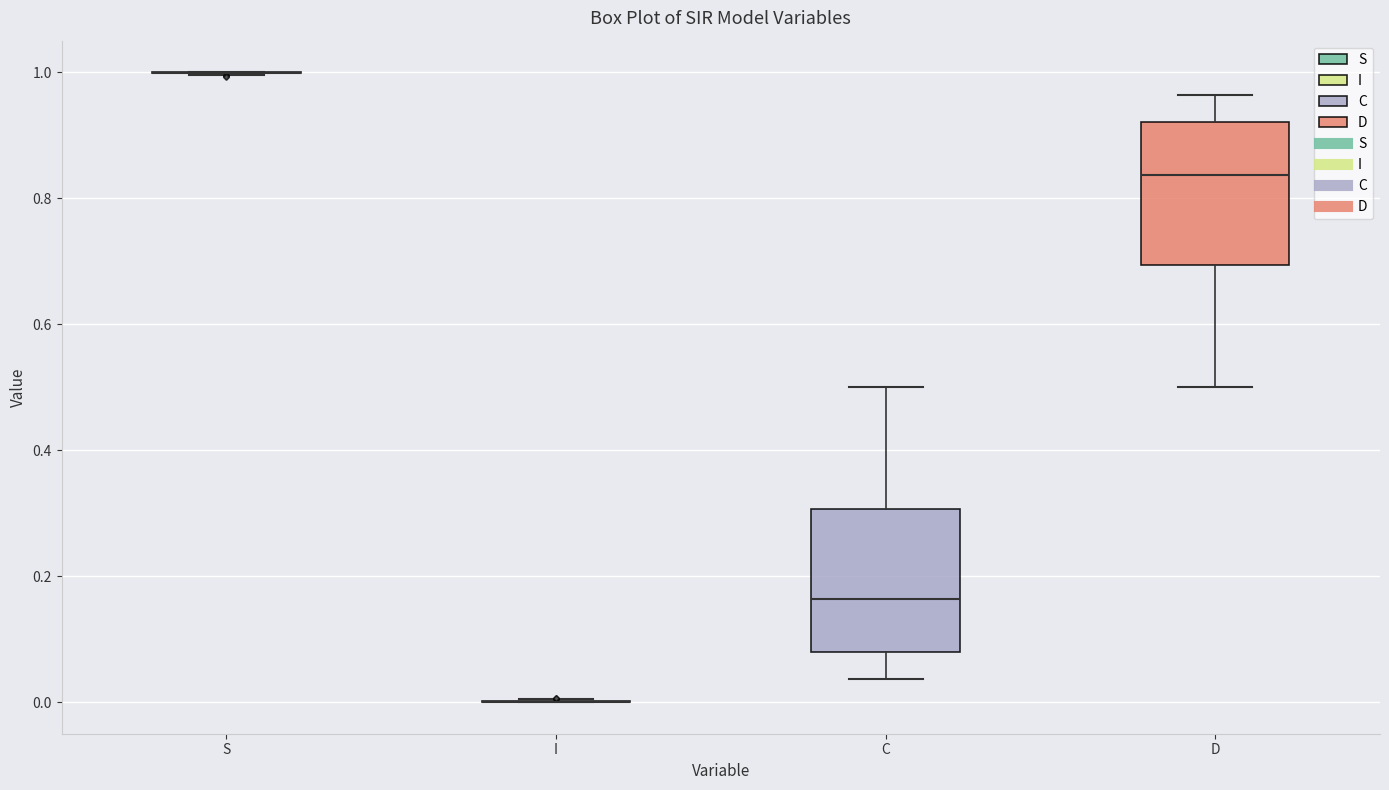

Reading left to right, transcribe this box plot: for each box, give where its median line is, the range the box spans, and where its two whiskers end, as read against the y-axis. The values are not printed on the chart, so give them approximately, as read against the axis.

S: box collapsed to a line at 1.00, whiskers 1.00 to 1.00
I: box collapsed to a line at 0.00, whiskers 0.00 to 0.00
C: median 0.16, box 0.08 to 0.30, whiskers 0.04 to 0.50
D: median 0.84, box 0.70 to 0.92, whiskers 0.50 to 0.96